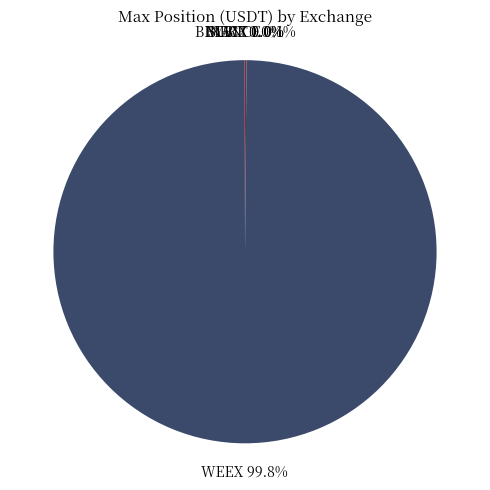

Does any single category account for the majority?

Yes